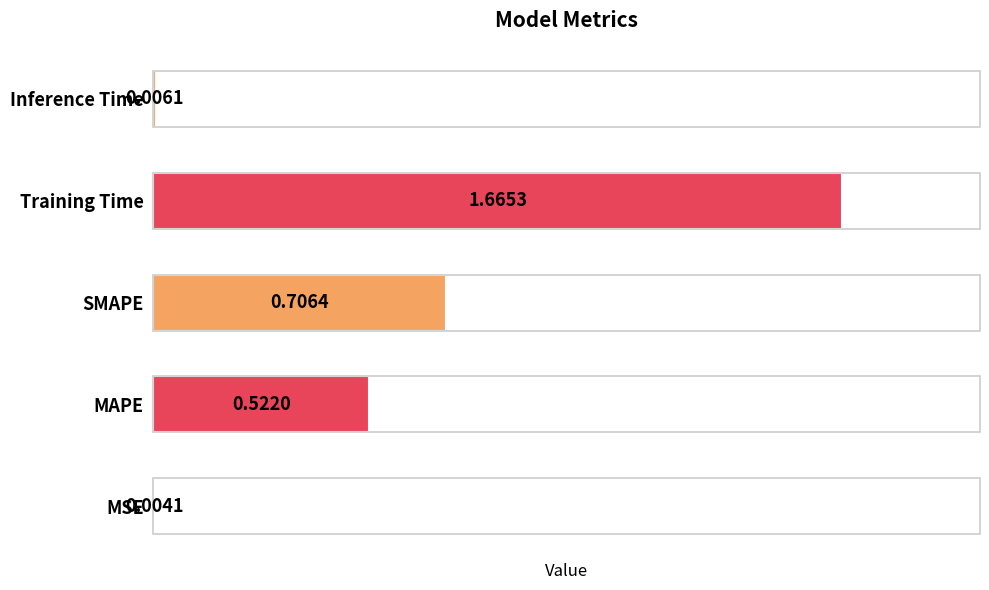

What is the change in value from MSE to Training Time?

+1.7